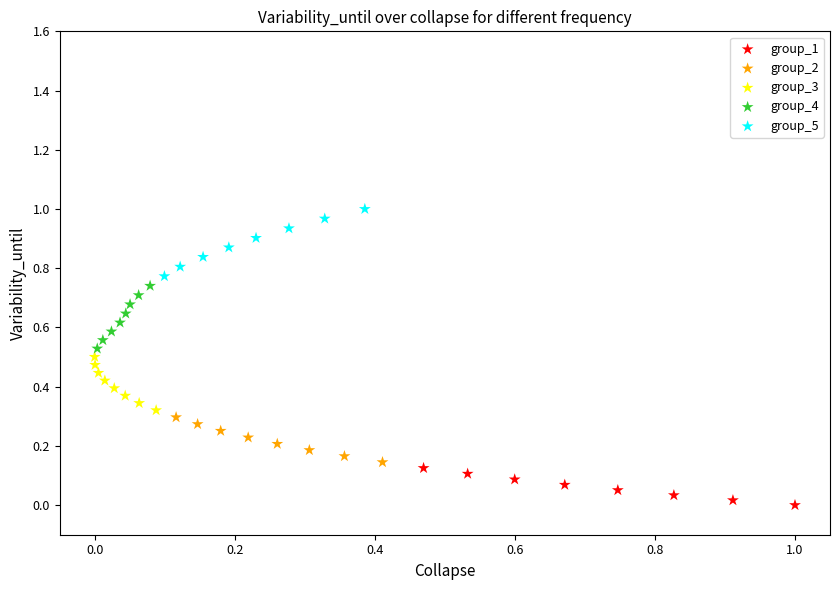

What are all the series names shown in the legend?

group_1, group_2, group_3, group_4, group_5